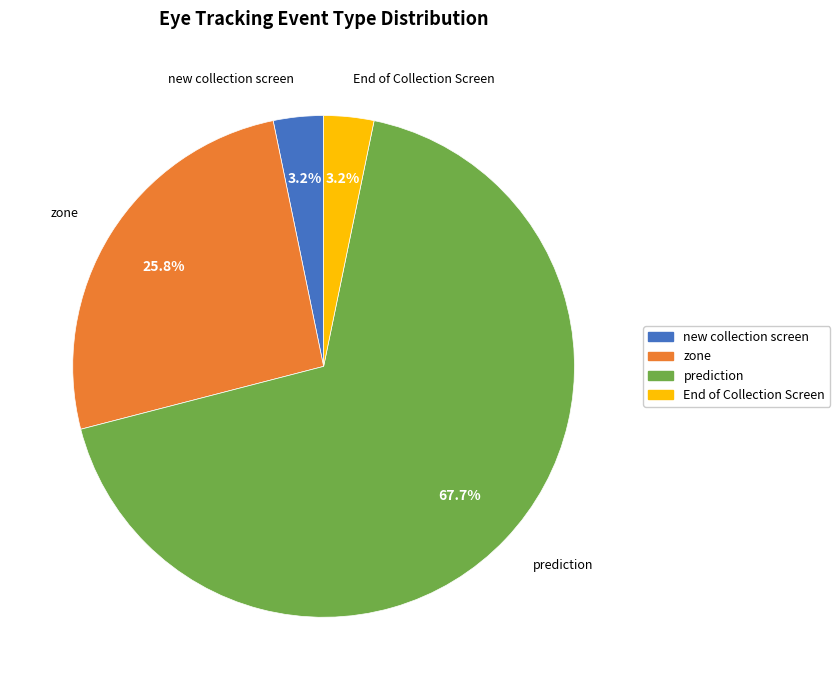

True or false: prediction accounts for 14% of the total.

False